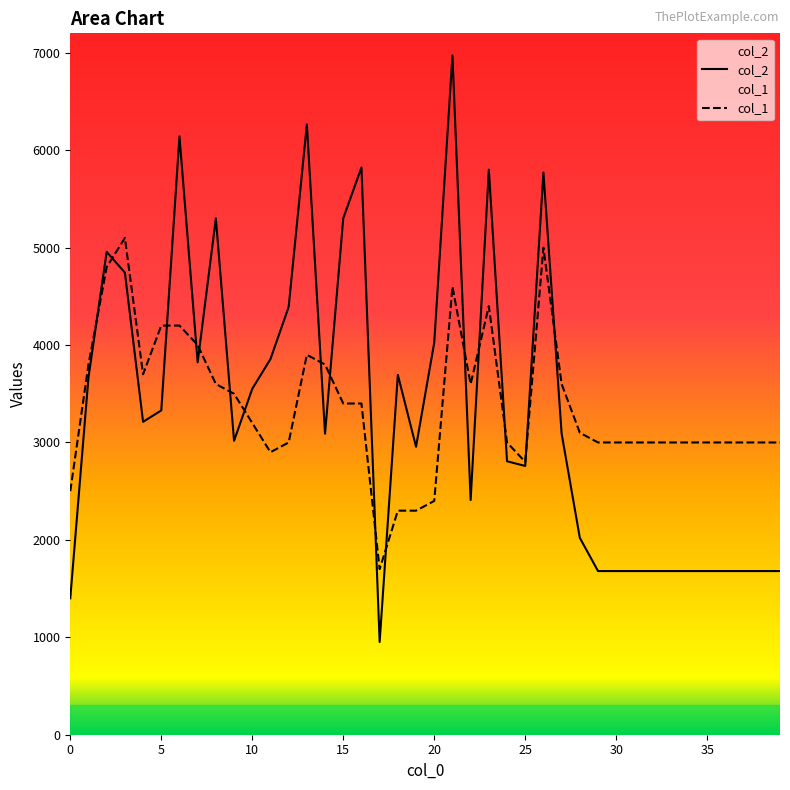

At how many categories does at least one series exceed 6328?

1